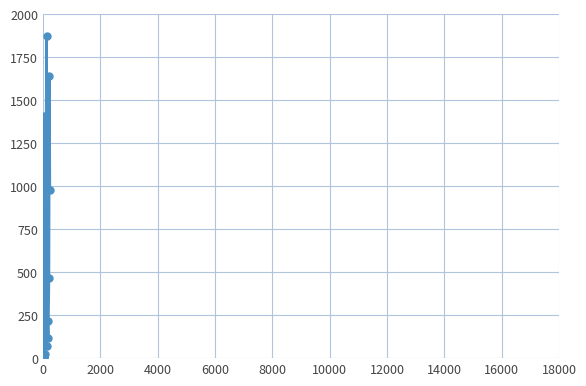

True or false: the data has more than 1 interior local peaks.

True